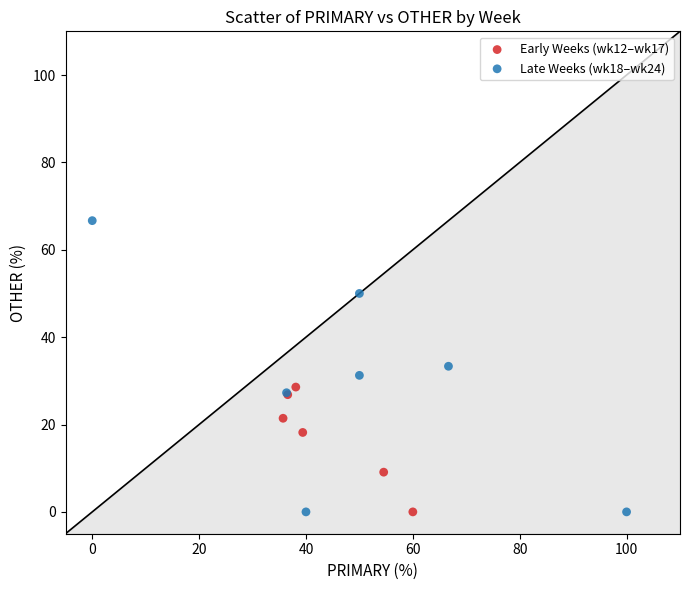

What are all the series names shown in the legend?

Early Weeks (wk12–wk17), Late Weeks (wk18–wk24)